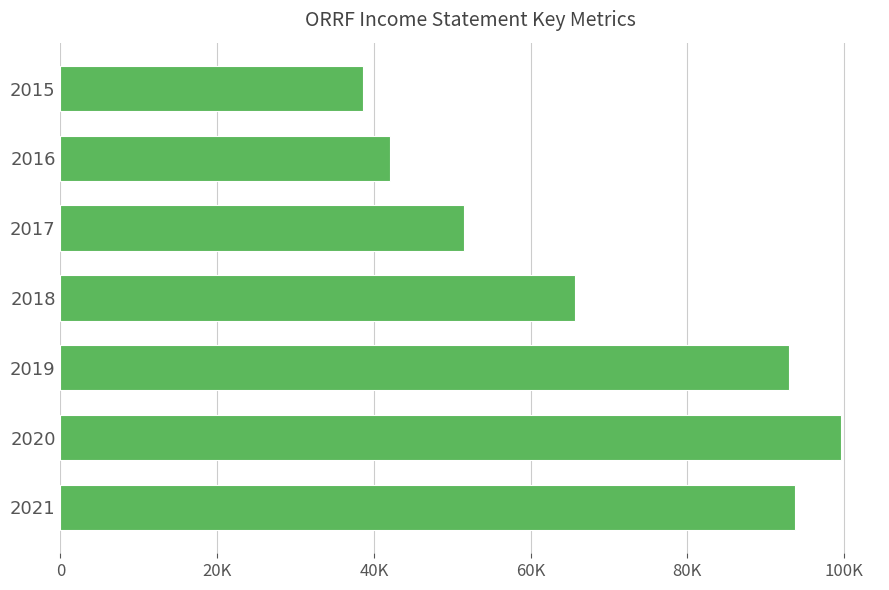

Are the bars grouped side by side (vs. stacked)?

No